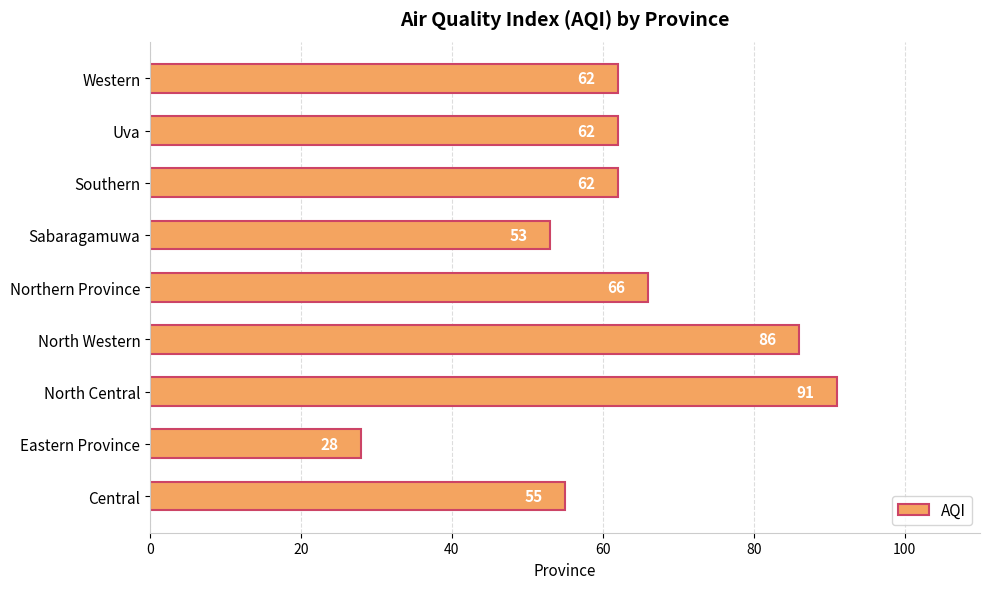

What is the maximum value shown in the chart?

91